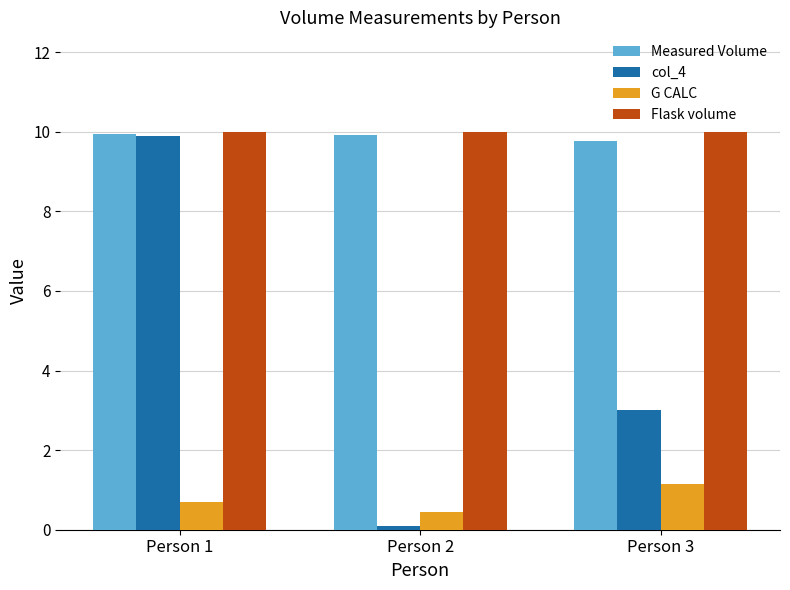

At which category is the sum across all series the highest?

Person 1